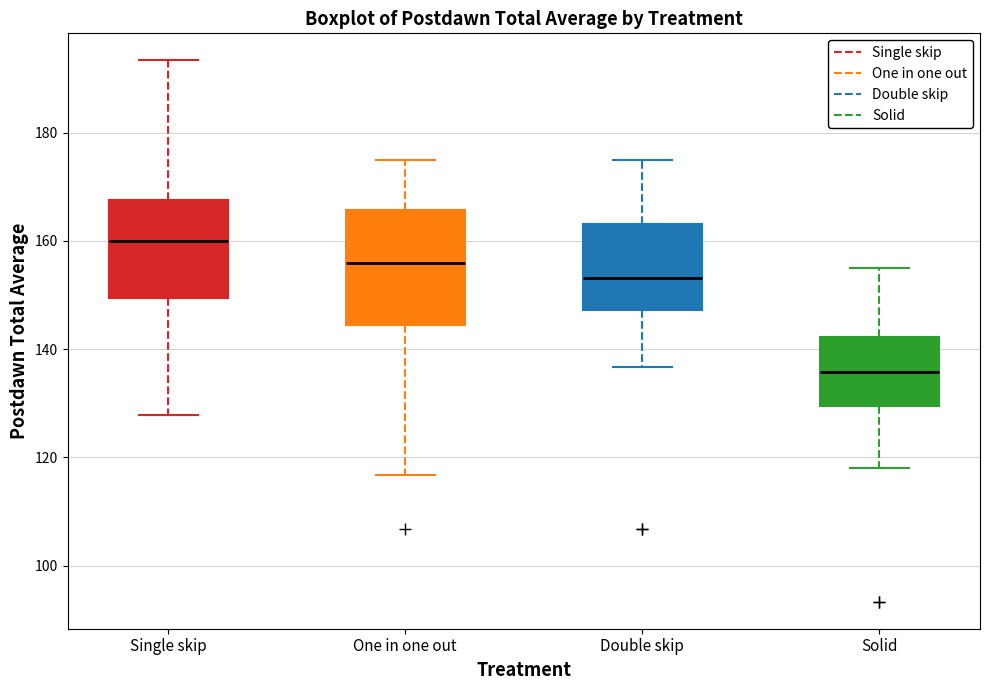

Reading left to right, transcribe this box plot: for each box, give where its median line is, the range the box spans, and where its two whiskers end, as read against the y-axis. The values are not printed on the chart, so give them approximately, as read against the axis.

Single skip: median 160, box 150 to 168, whiskers 128 to 194
One in one out: median 156, box 144 to 166, whiskers 116 to 176
Double skip: median 154, box 148 to 164, whiskers 136 to 176
Solid: median 136, box 130 to 142, whiskers 118 to 156